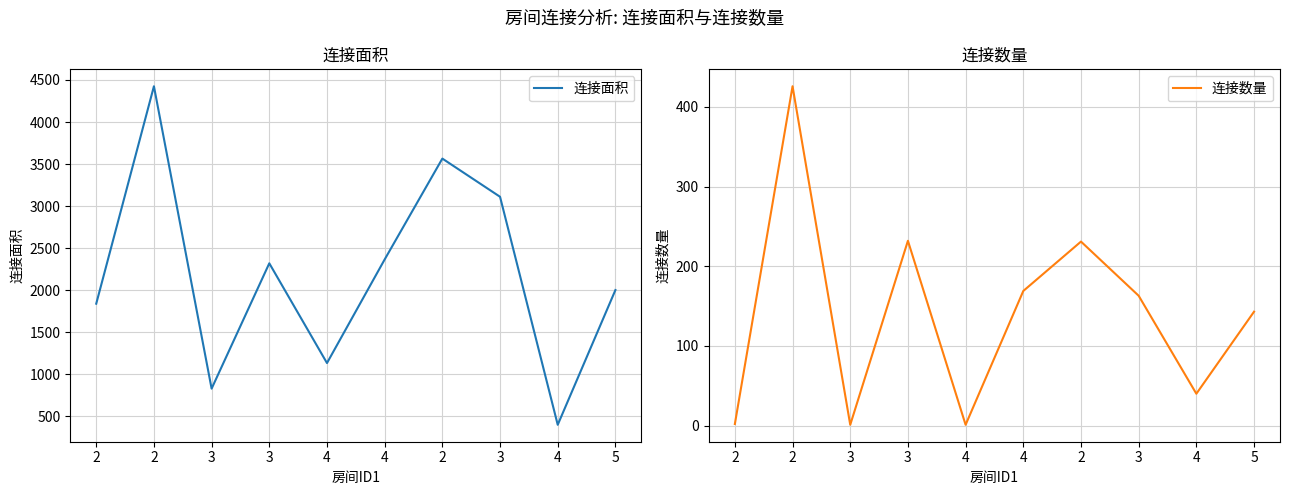

True or false: 连接面积 has a value of 423 at 2.

False